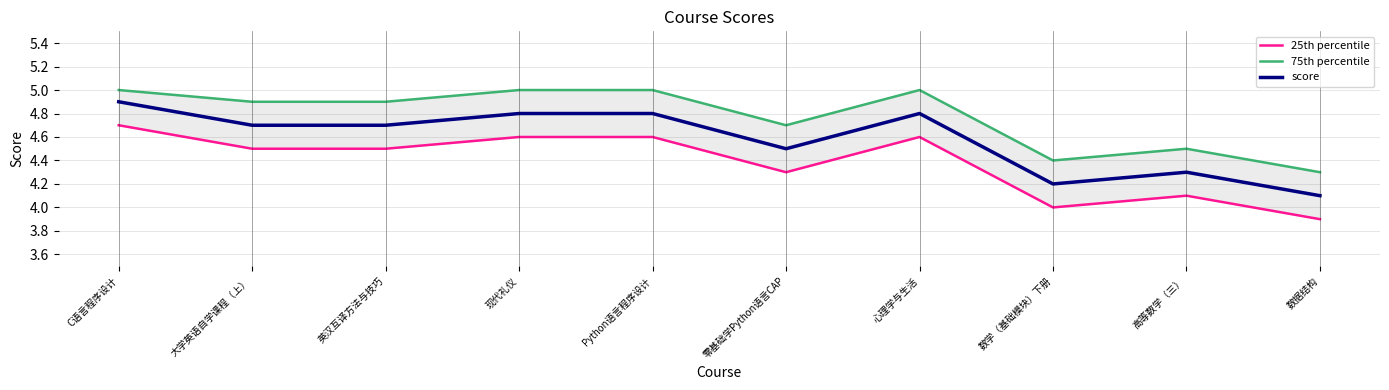

Where is the first local maximum for 25th percentile?

心理学与生活